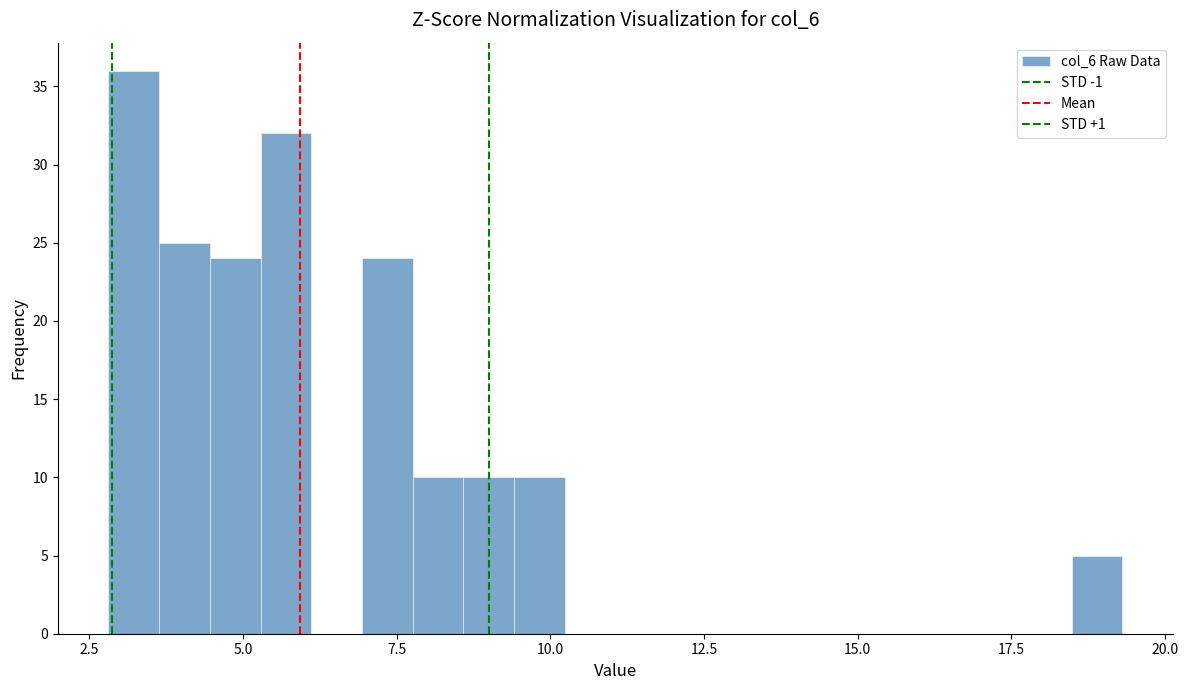

Read against the x-axis, roughly where is the centre of the tallest bar?

3.0